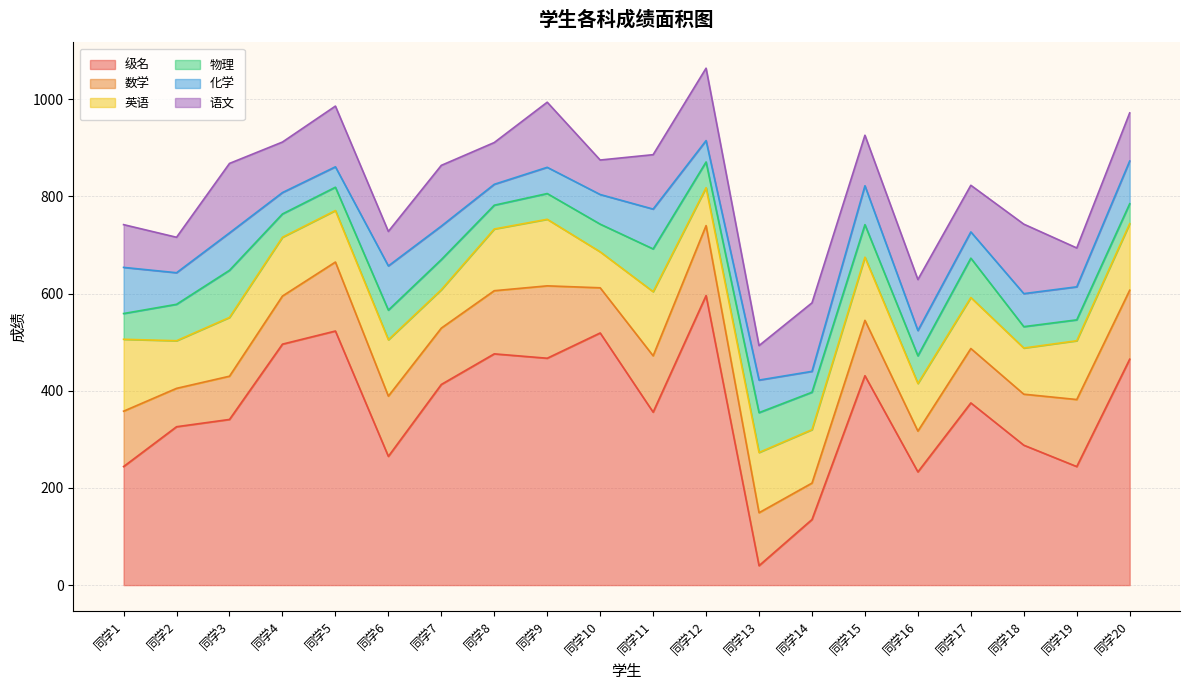

At which label does 物理 first exceed 57?

同学2